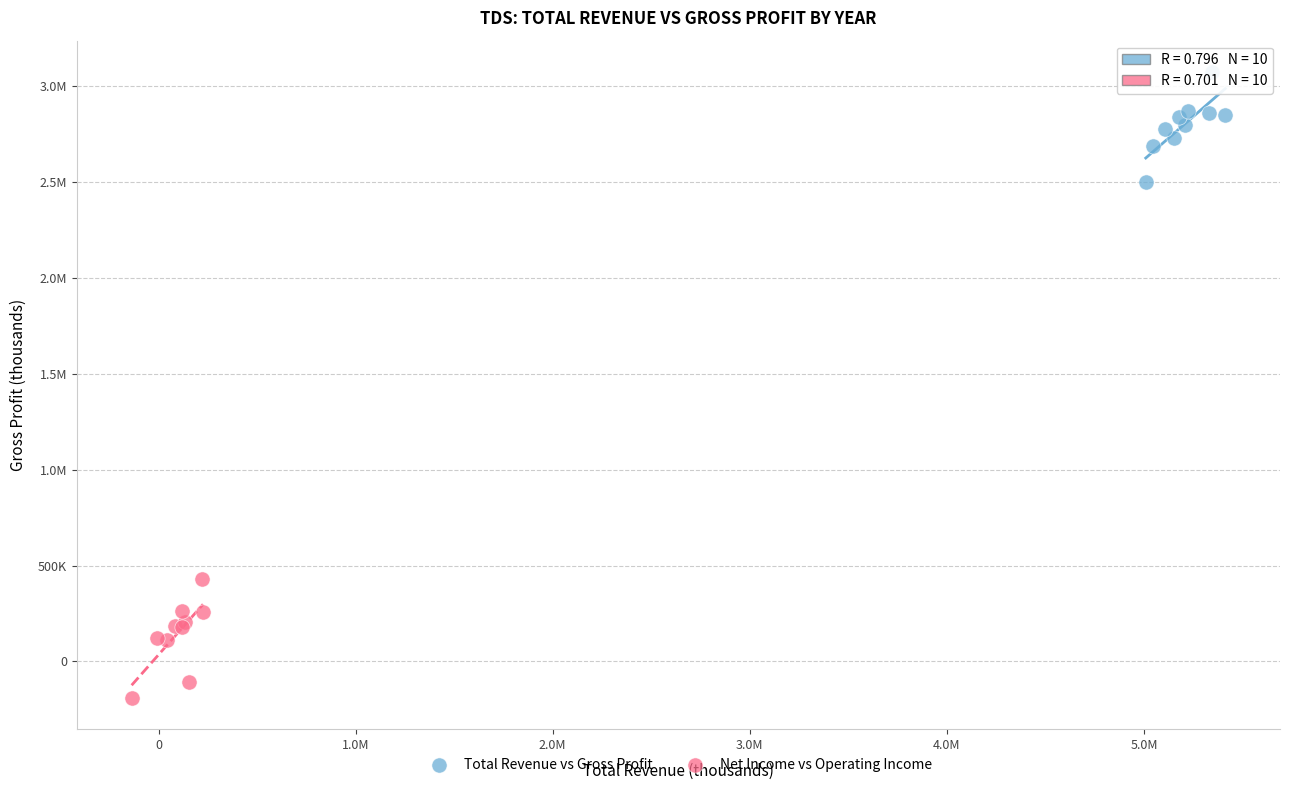

What are all the series names shown in the legend?

Total Revenue vs Gross Profit, Net Income vs Operating Income